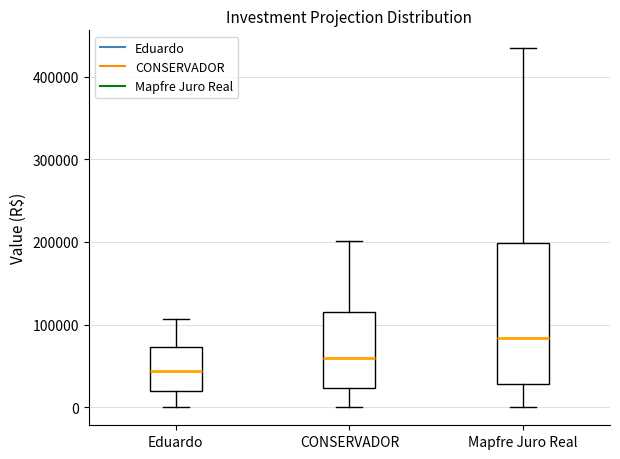

Reading left to right, read every box against the y-axis: the position of its median line, the range the box covers, and the ends of its whiskers. The values are not printed on the chart, so give them approximately, as read against the axis.

Eduardo: median 40000, box 20000 to 70000, whiskers 0 to 110000
CONSERVADOR: median 60000, box 20000 to 110000, whiskers 0 to 200000
Mapfre Juro Real: median 80000, box 30000 to 200000, whiskers 0 to 430000